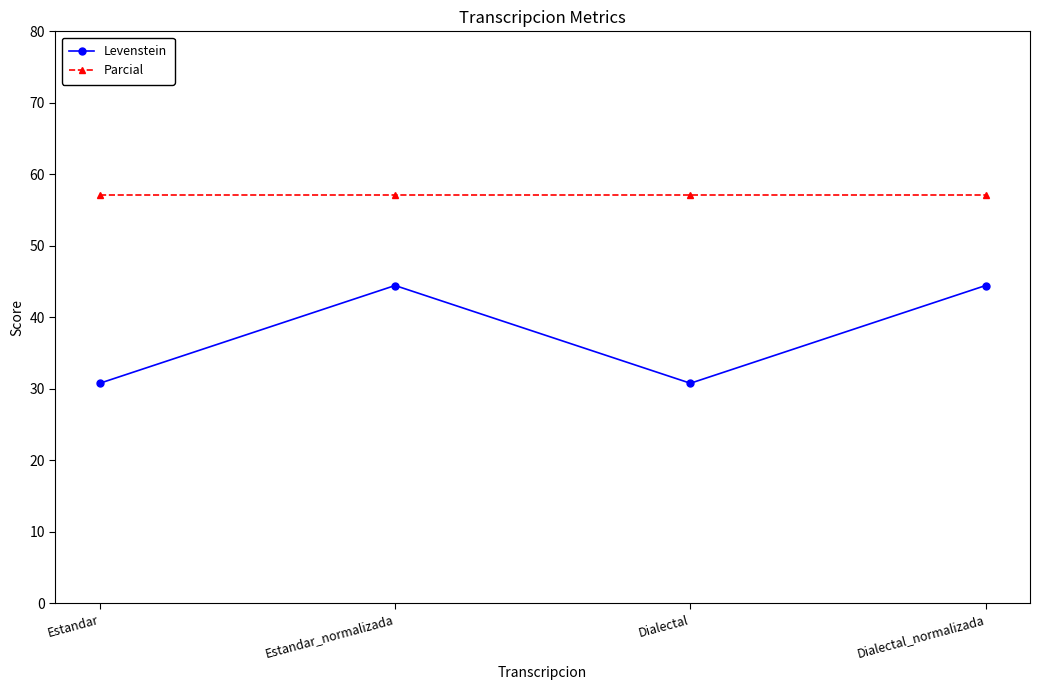

What is the smallest value displayed?

30.8